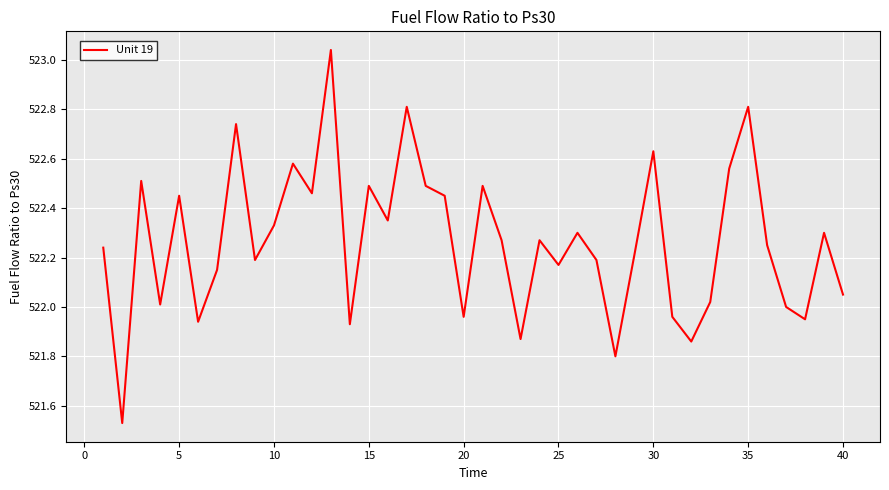

What is the difference between the maximum and minimum values?

1.5